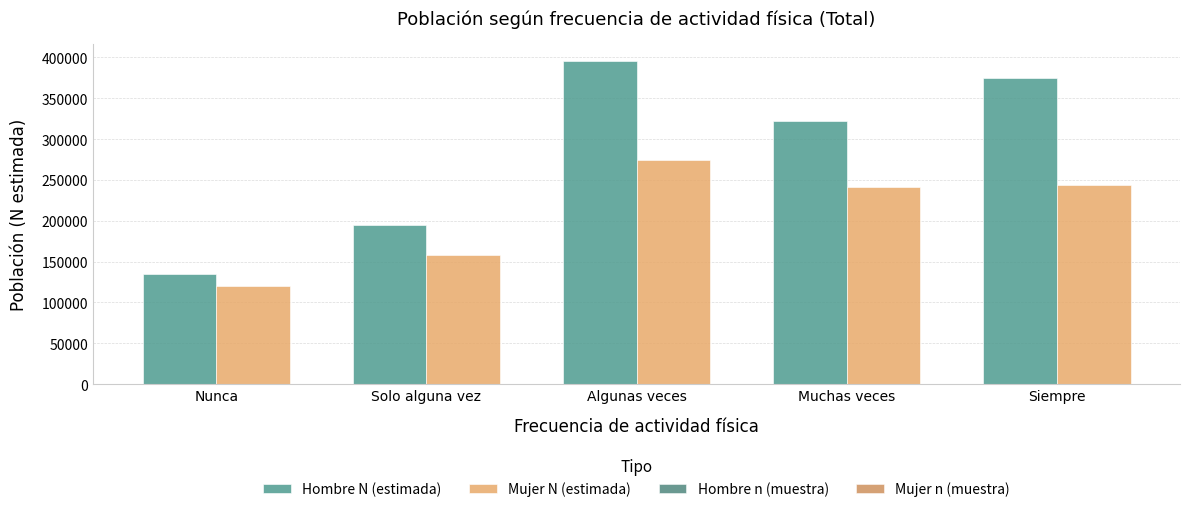

What is the greatest value displayed?

396121